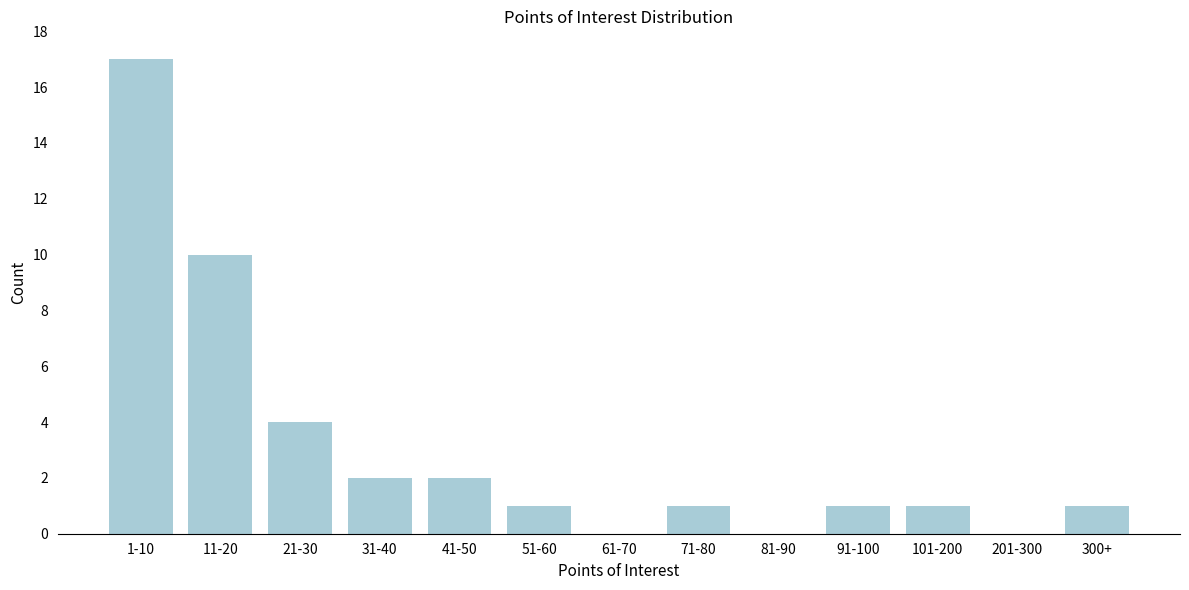

Reading right to left, list all the values displayed in this chart.

300+=1	201-300=0	101-200=1	91-100=1	81-90=0	71-80=1	61-70=0	51-60=1	41-50=2	31-40=2	21-30=4	11-20=10	1-10=17